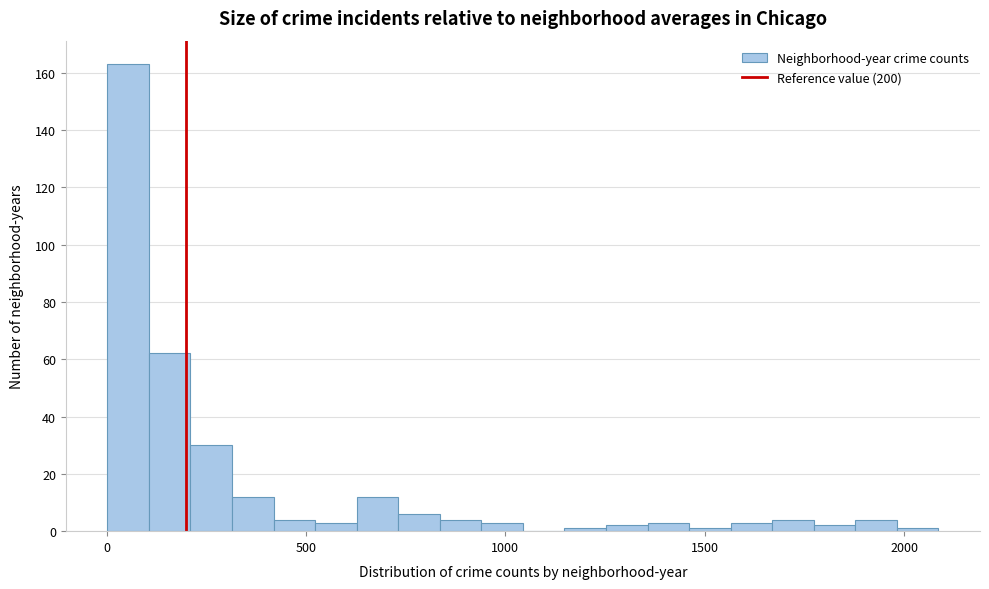

Read against the x-axis, roughly where is the centre of the tallest bar?

50